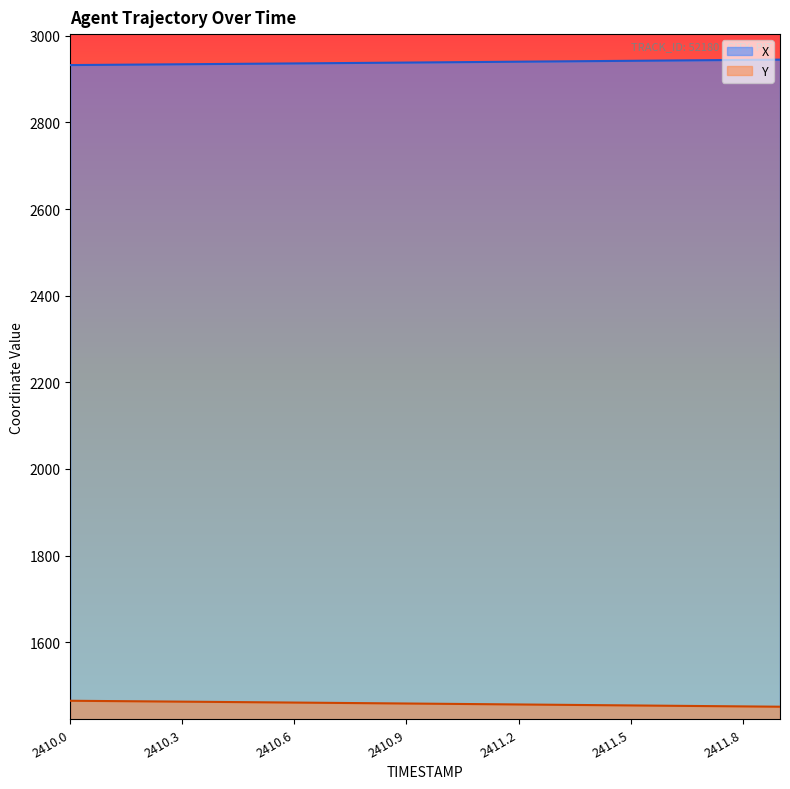

True or false: Y and X cross at least once.

False